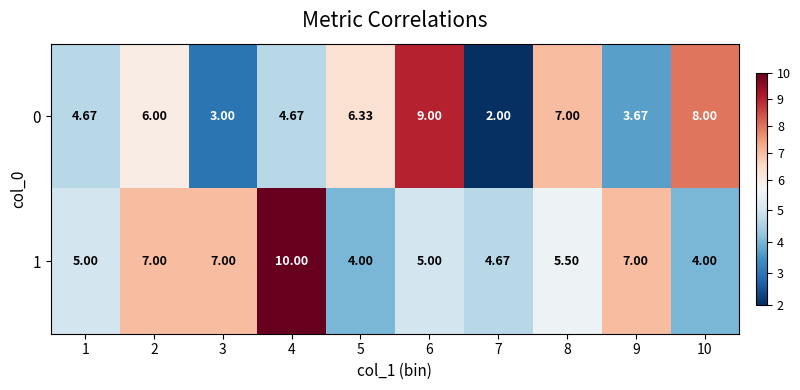

Reading left to right, transcribe all the data shown in this chart.

0: 1=4.7	2=6.0	3=3.0	4=4.7	5=6.3	6=9.0	7=2.0	8=7.0	9=3.7	10=8.0
1: 1=5.0	2=7.0	3=7.0	4=10.0	5=4.0	6=5.0	7=4.7	8=5.5	9=7.0	10=4.0